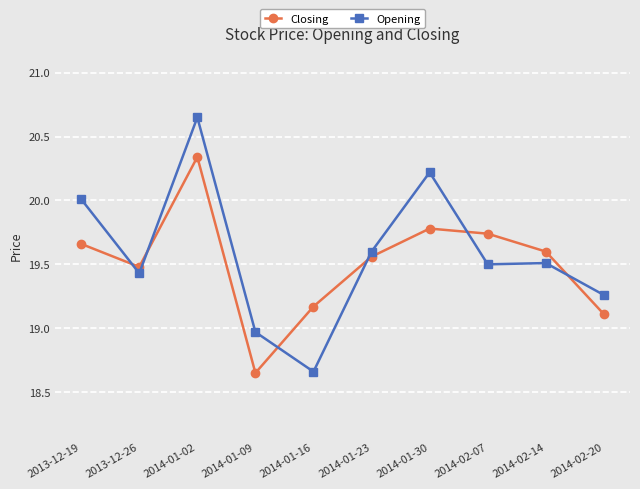

The Opening series shows 19.5 at 2014-02-07. True or false?

True